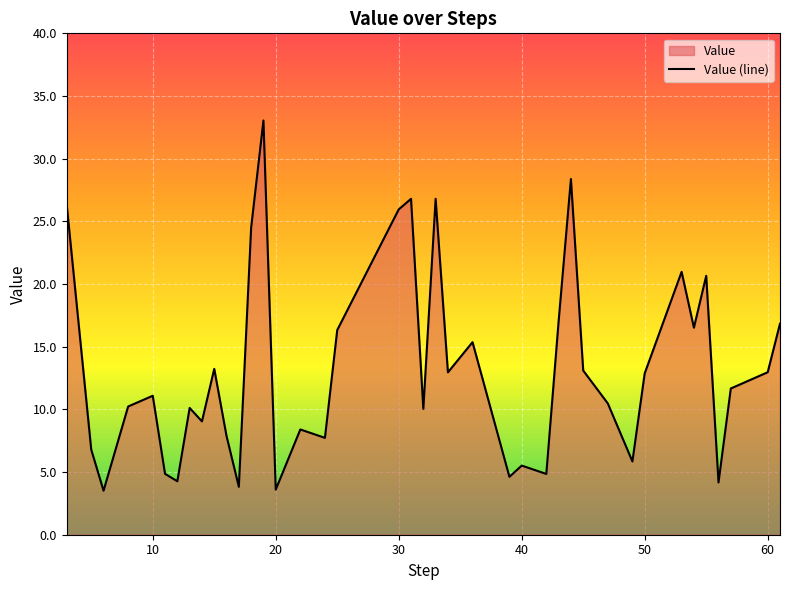

How many data points are less than 11?

19